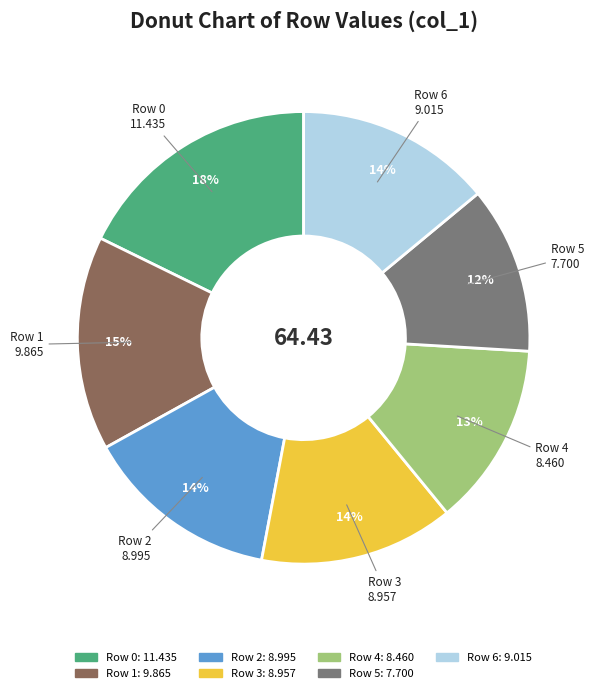

Is it true that Row 0 is 31% of the pie?

False